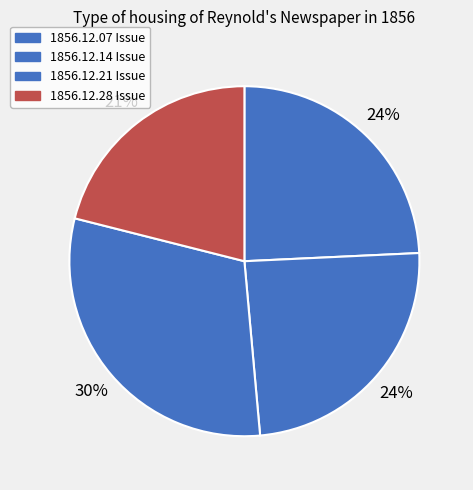

How many slices are in this pie chart?

4